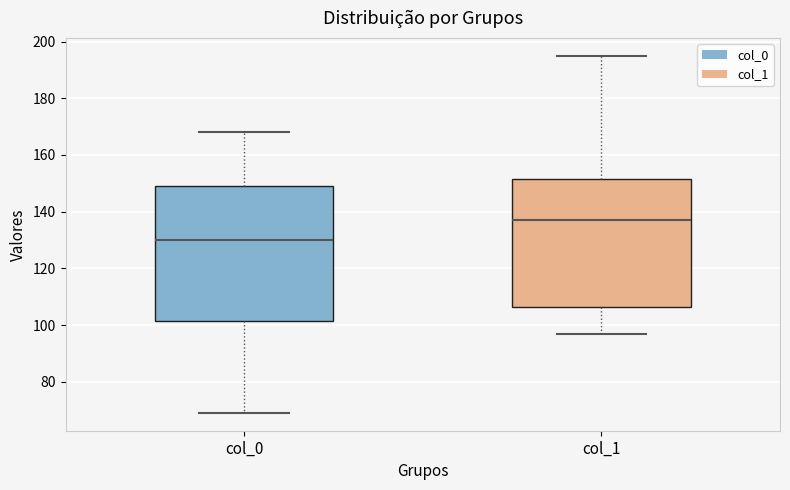

Reading left to right, transcribe this box plot: for each box, give where its median line is, the range the box spans, and where its two whiskers end, as read against the y-axis. The values are not printed on the chart, so give them approximately, as read against the axis.

col_0: median 130, box 102 to 150, whiskers 70 to 168
col_1: median 138, box 106 to 152, whiskers 98 to 196